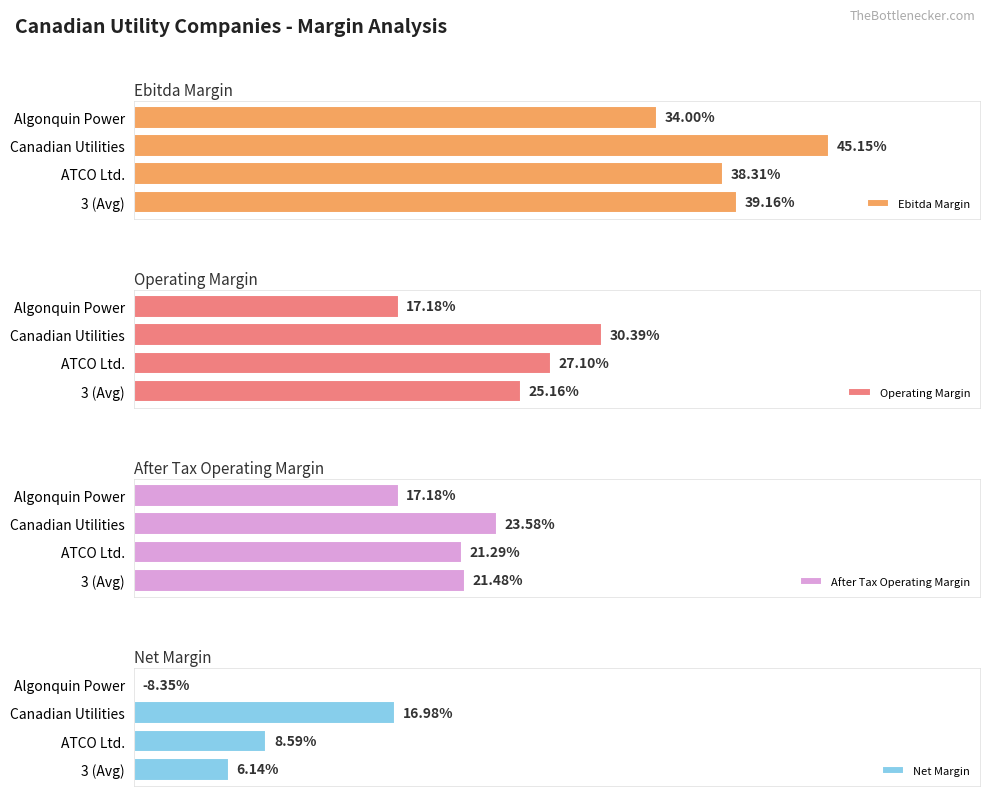

What is the value of the after_tax_operating_margin bar at the 4th from the left?

0.2